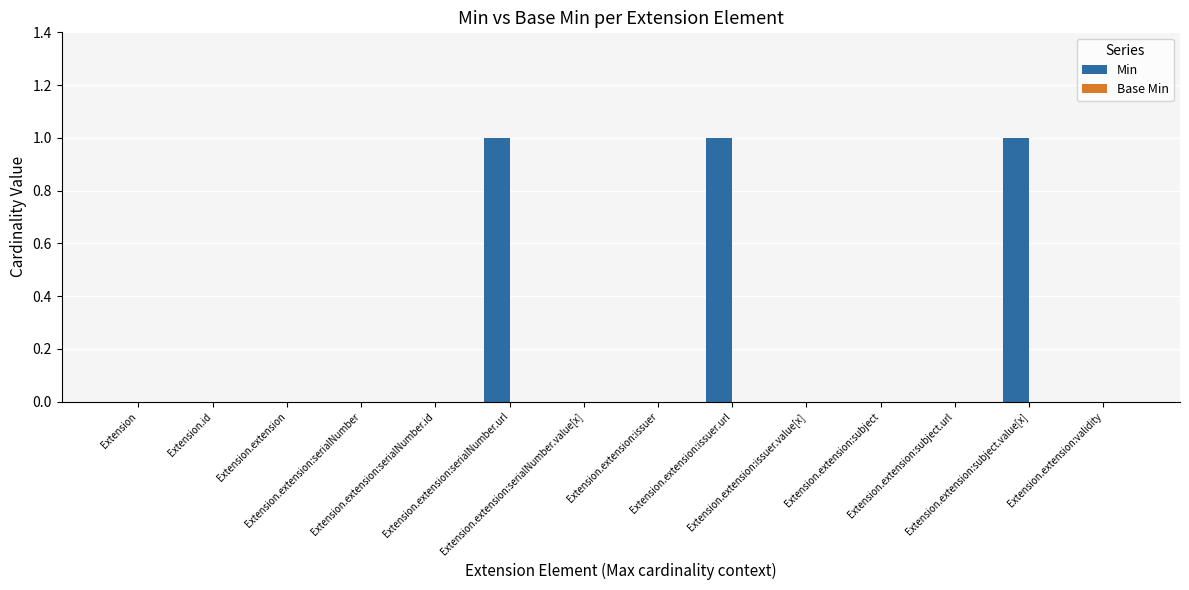

What is the sum of all values?

3